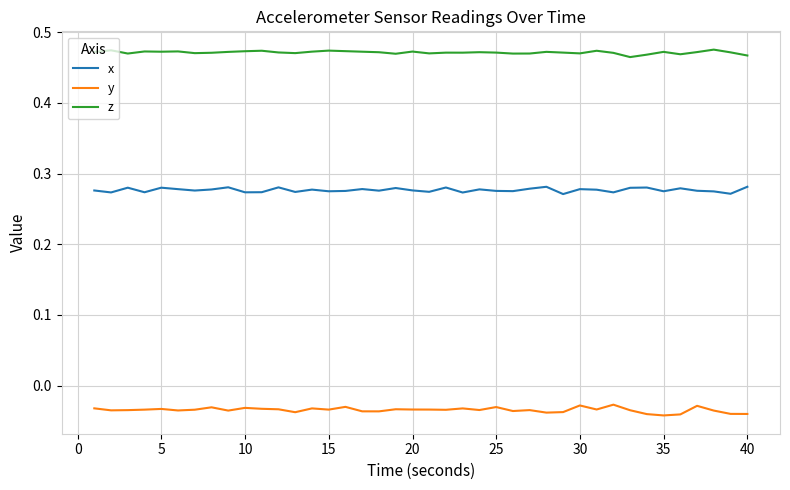

True or false: y and x cross at least once.

False